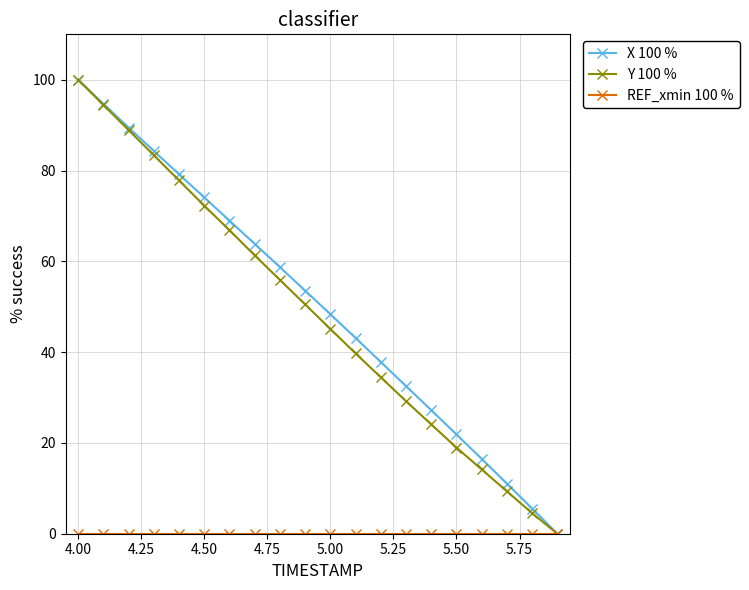

Which series has the largest total across all categories?

X 100 %